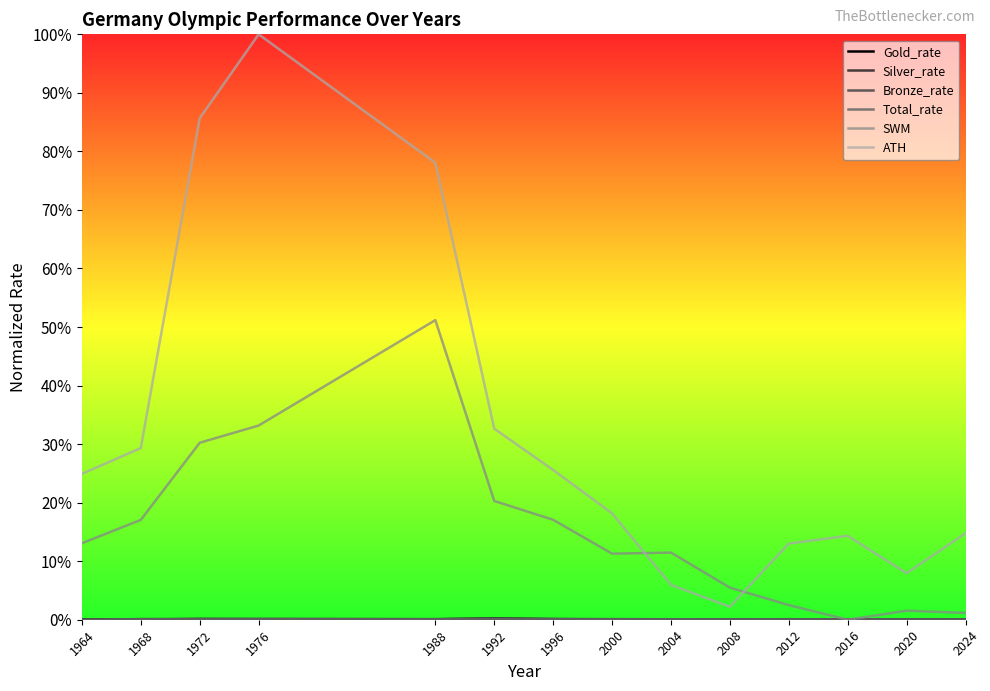

Does the chart display data point markers on the line(s)?

No